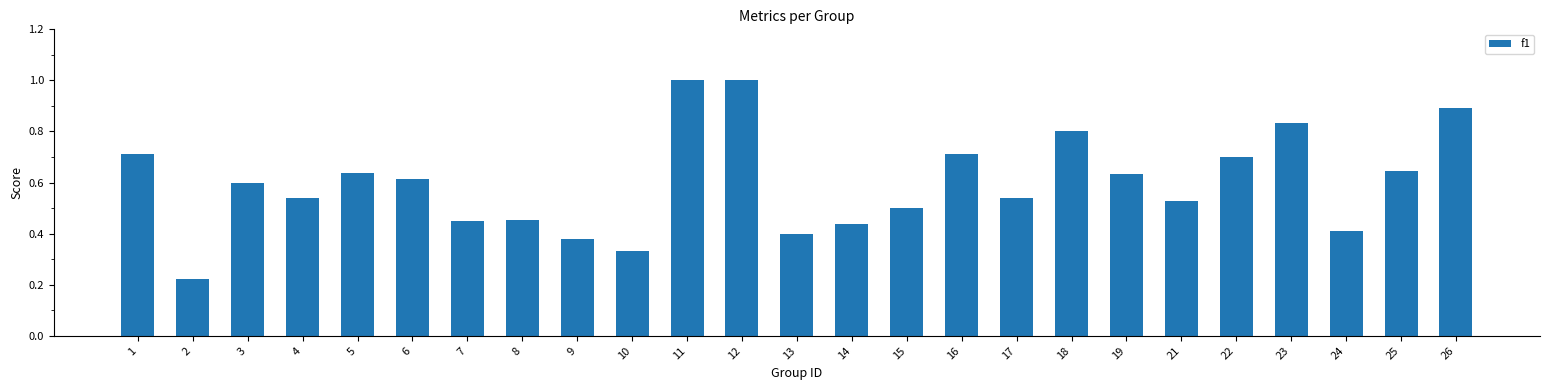

What is the sum of all values?

15.0